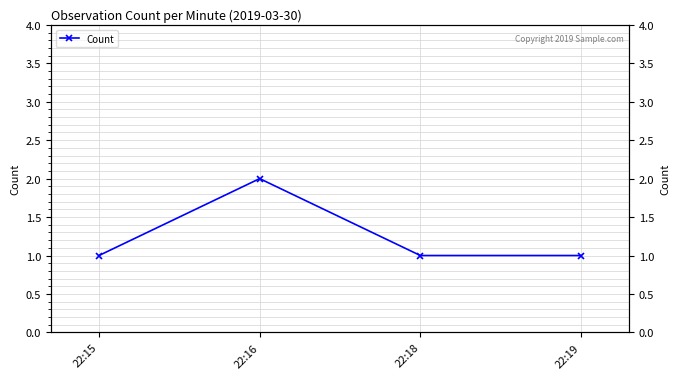

What is the sum of the values at 22:15 and 22:19?

2